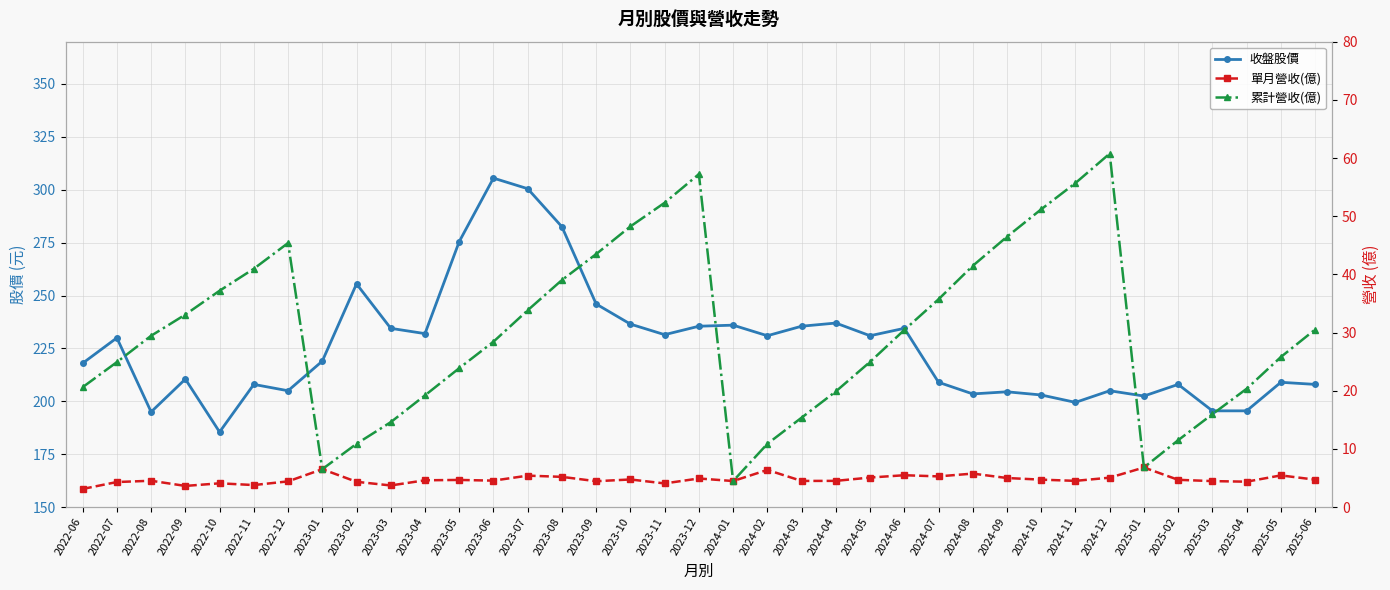

What is the value of the 累計營收(億) point at the 1st from the left?

20.6